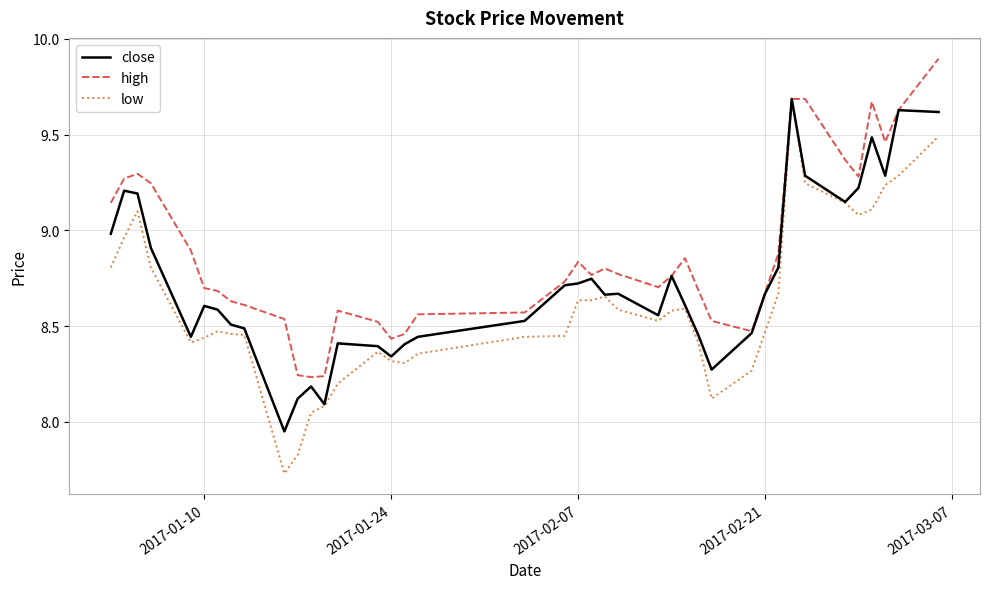

What is the greatest value displayed?

9.9